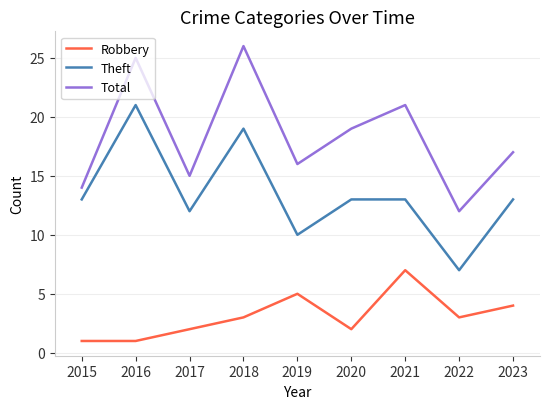

At which label is Robbery closest to 4?

2023